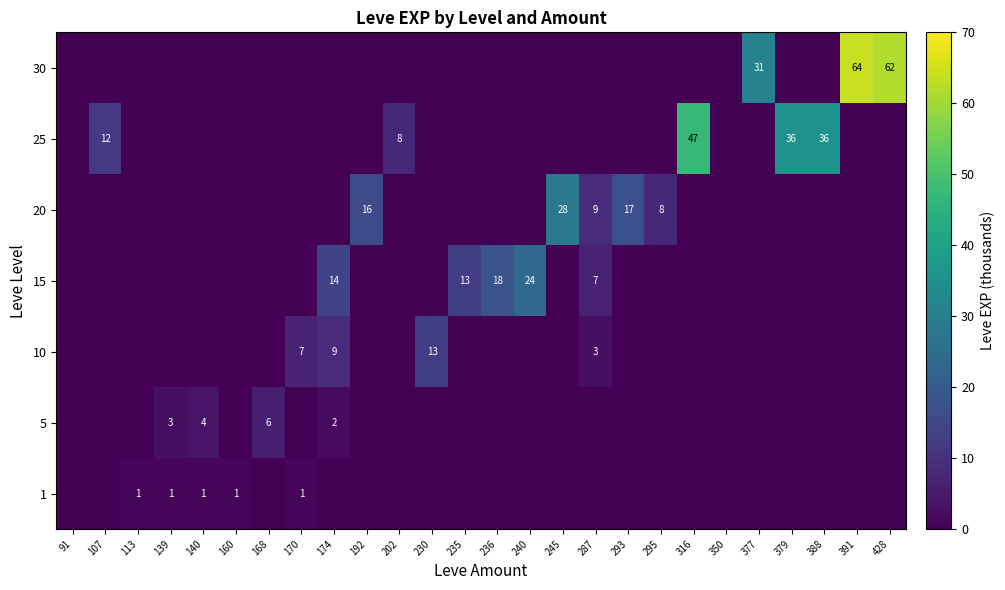

True or false: 25 has a value of 36 at 388.

True